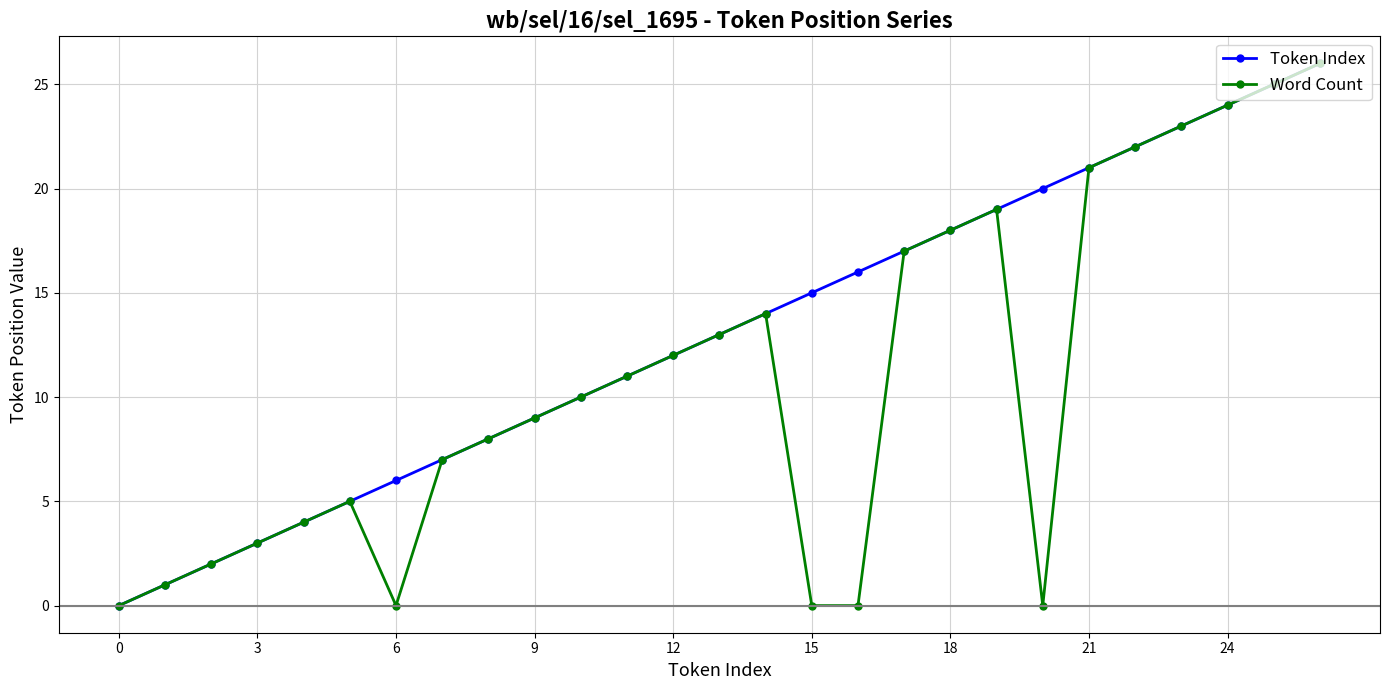

Which series has the largest total across all categories?

Token Index